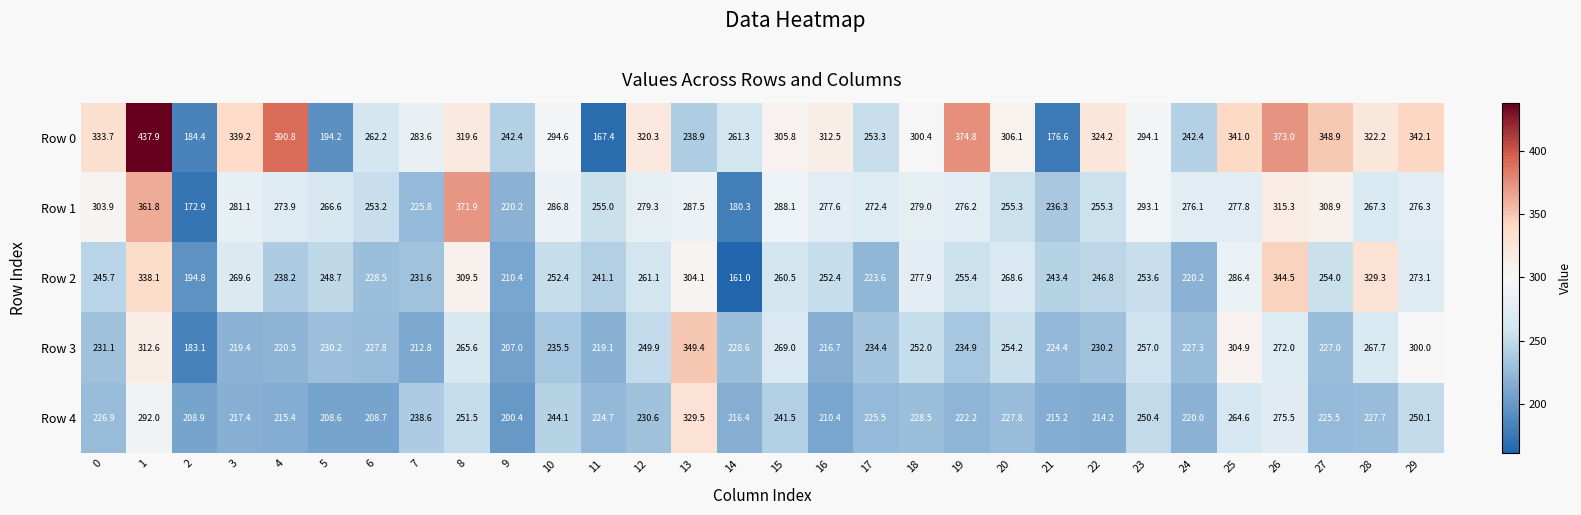

Which series has the largest range (max minus min)?

Row 0